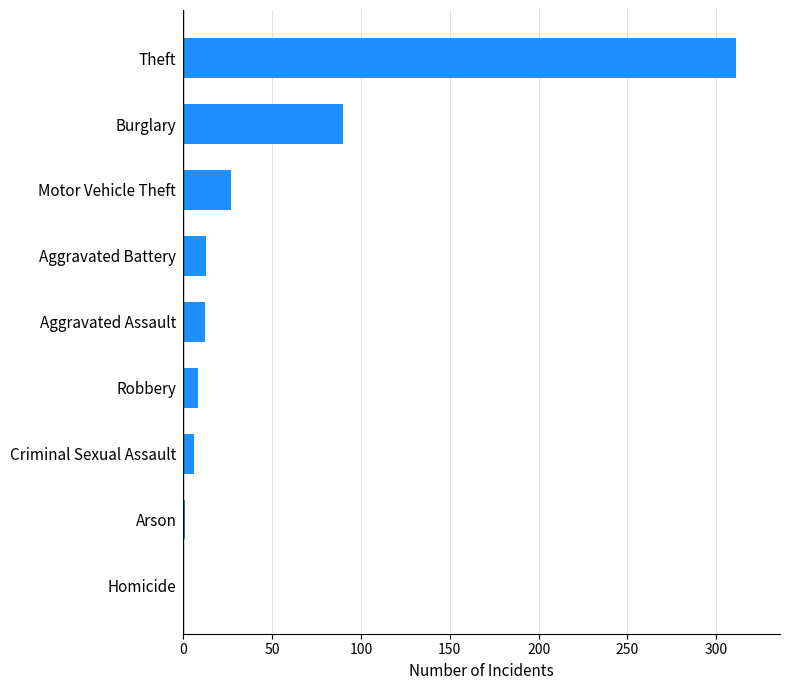

Count the number of categories in the chart.

9